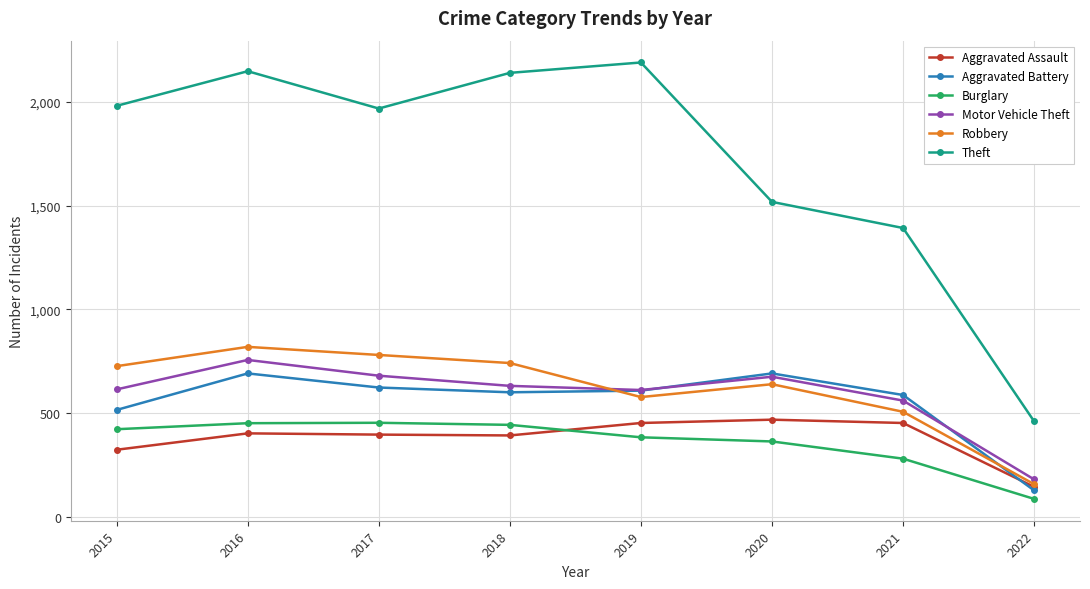

Which series changed the most between 2015 and 2017?

Aggravated Battery